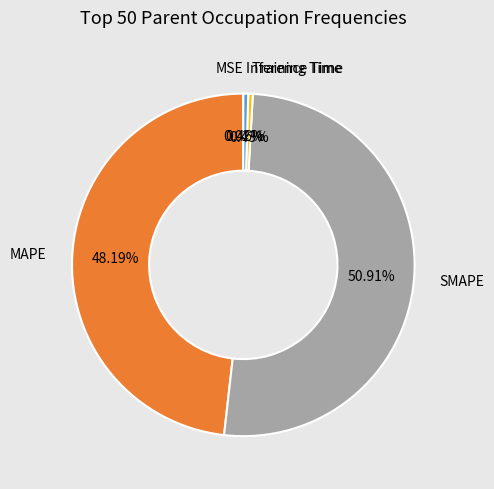

What is the largest slice in the pie chart?

SMAPE